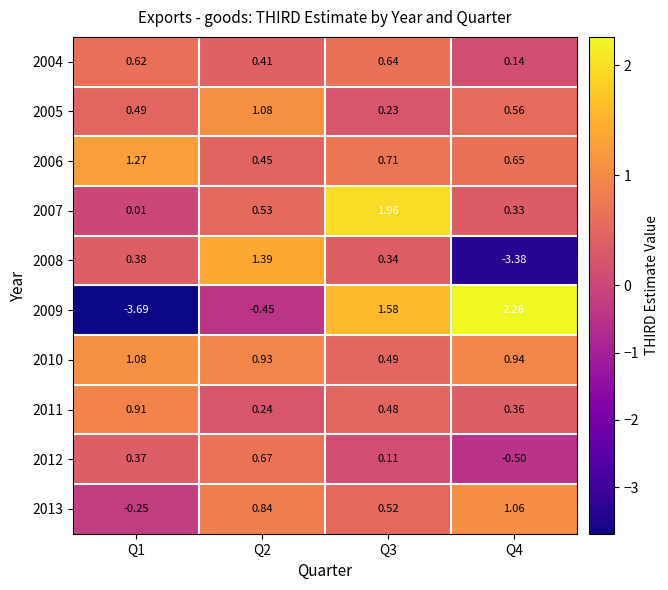

Which series has the widest spread of values?

2009